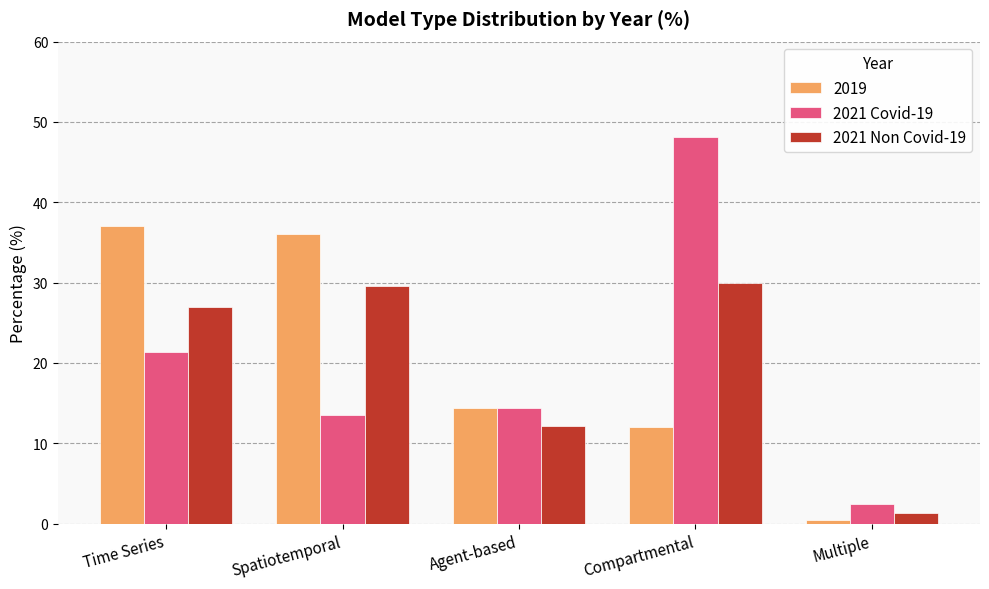

What is the difference between the highest and lowest values at Compartmental?

36.1